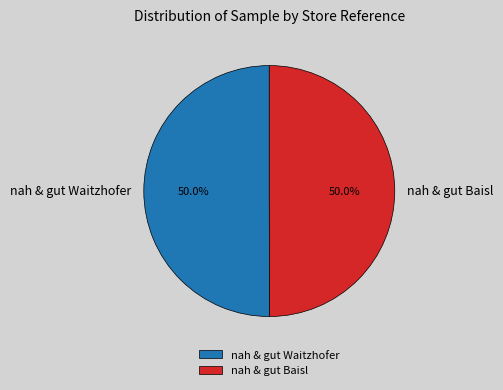

Approximately how many times larger is the value at nah & gut Baisl compared to nah & gut Waitzhofer?

1.0